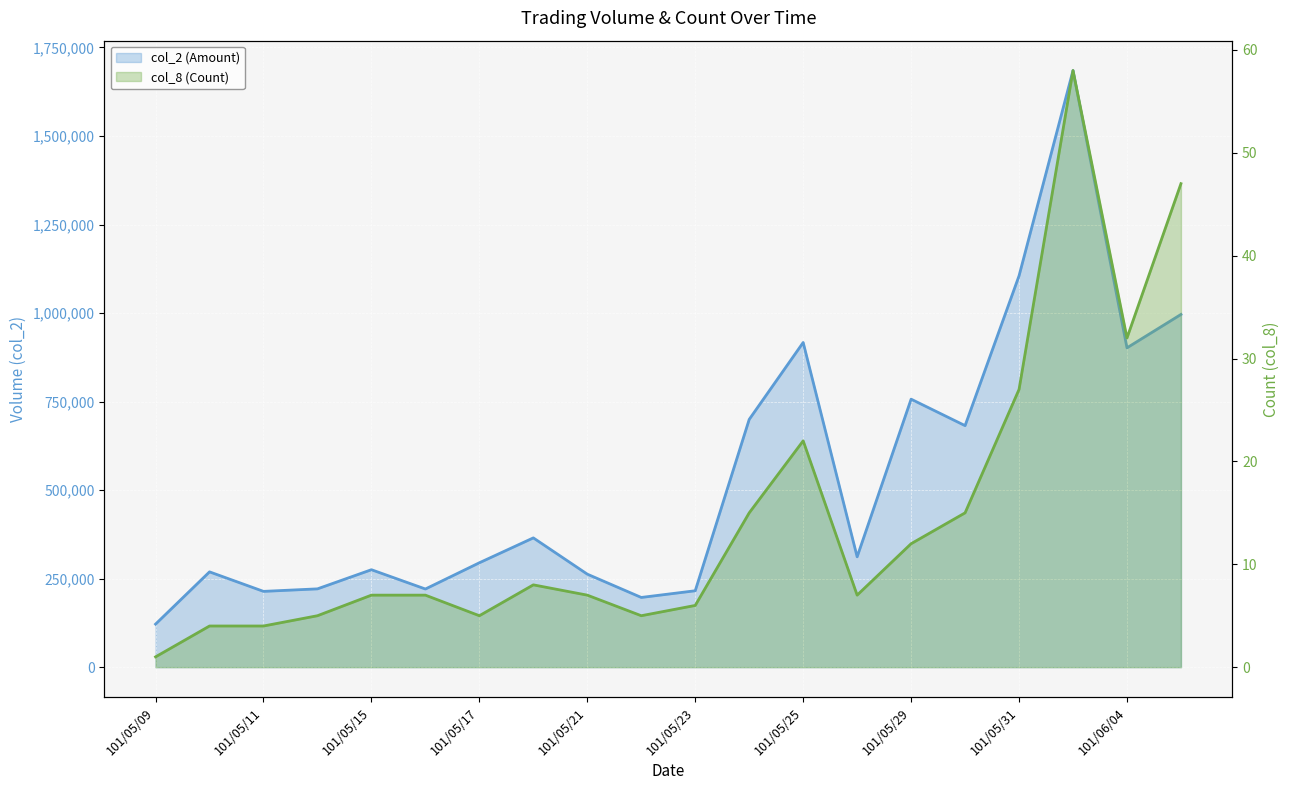

At how many categories does at least one series exceed 904454?

4